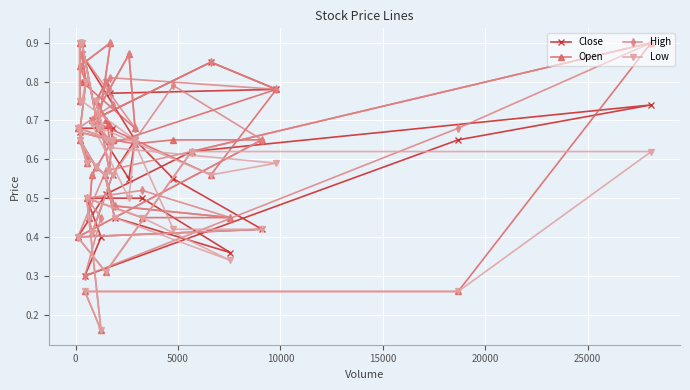

Which series has the largest total across all categories?

High